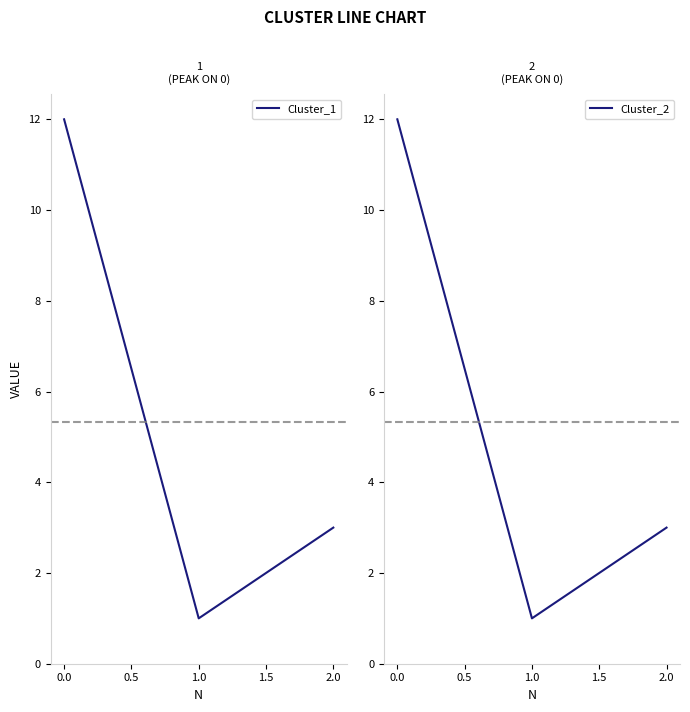

Reading right to left, list all the values displayed in this chart.

Cluster_1: 2.0=3	1.0=1	0.0=12
Cluster_2: 2.0=3	1.0=1	0.0=12